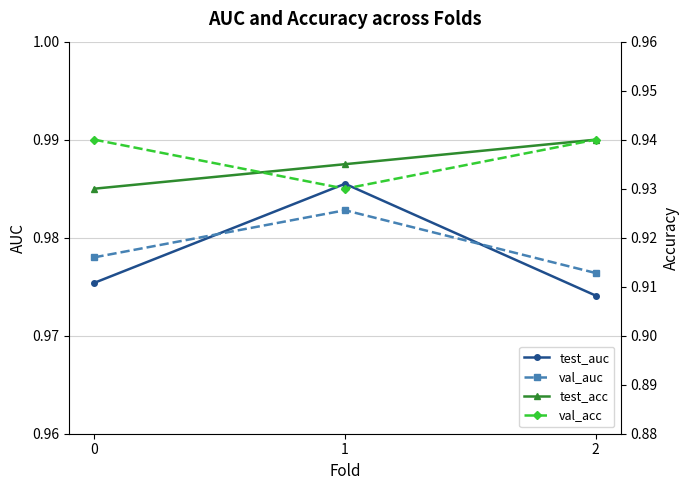

What is the sum of the test_auc values at 2 and 1?

2.0